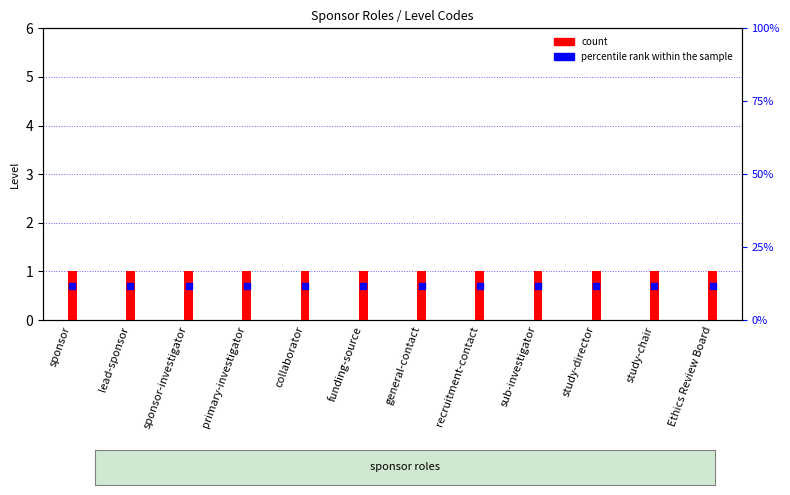

What are all the series names shown in the legend?

count, percentile rank within the sample